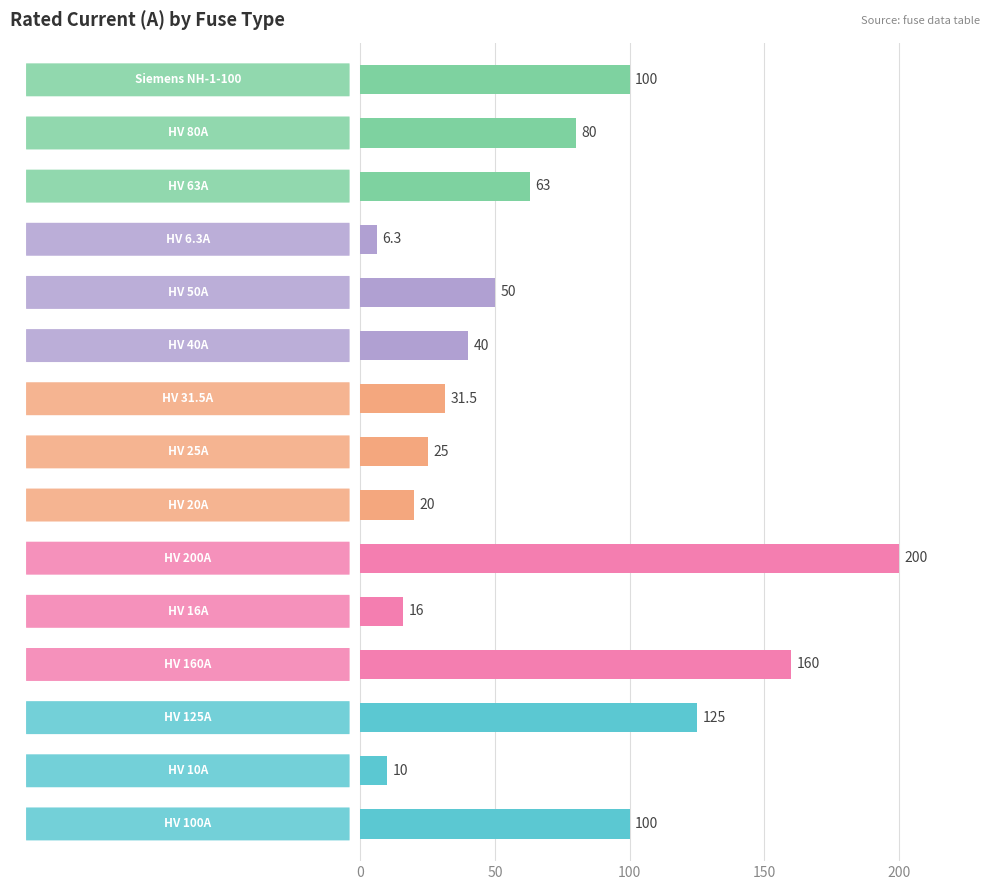

What is the average value?

68.5